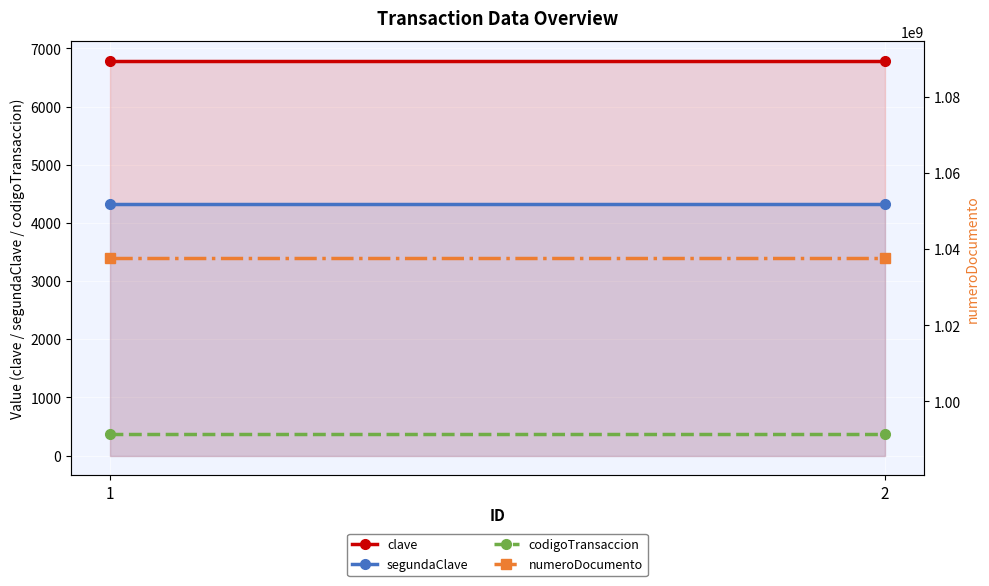

Reading left to right, extract all data points from this chart.

clave: 1=6789	2=6789
segundaClave: 1=4321	2=4321
codigoTransaccion: 1=369	2=369
numeroDocumento: 1=1037655531	2=1037655531